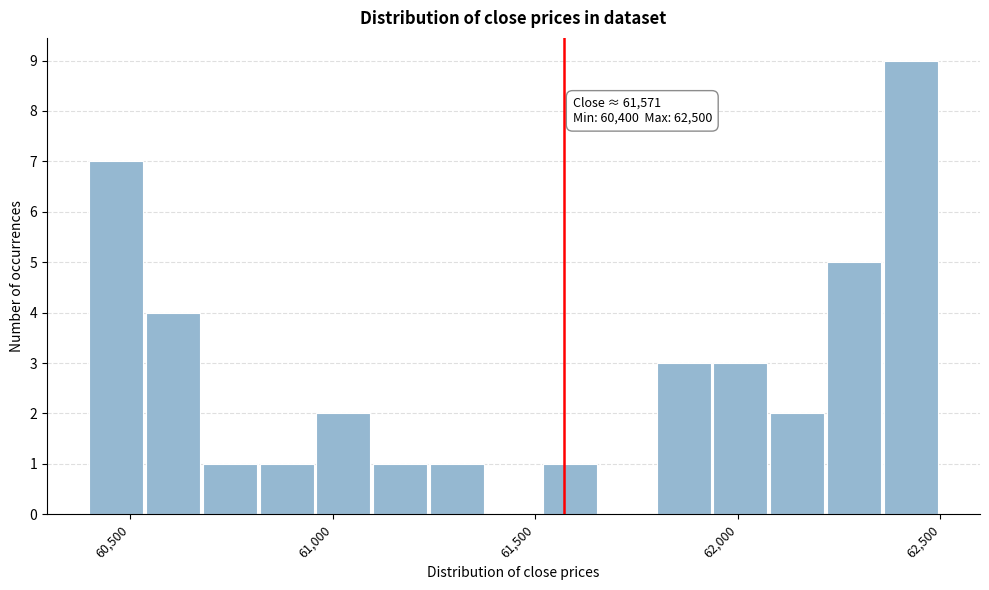

Around what value on the x-axis is the tallest bar? Give the approximate position of its centre, as read against the axis.

62450